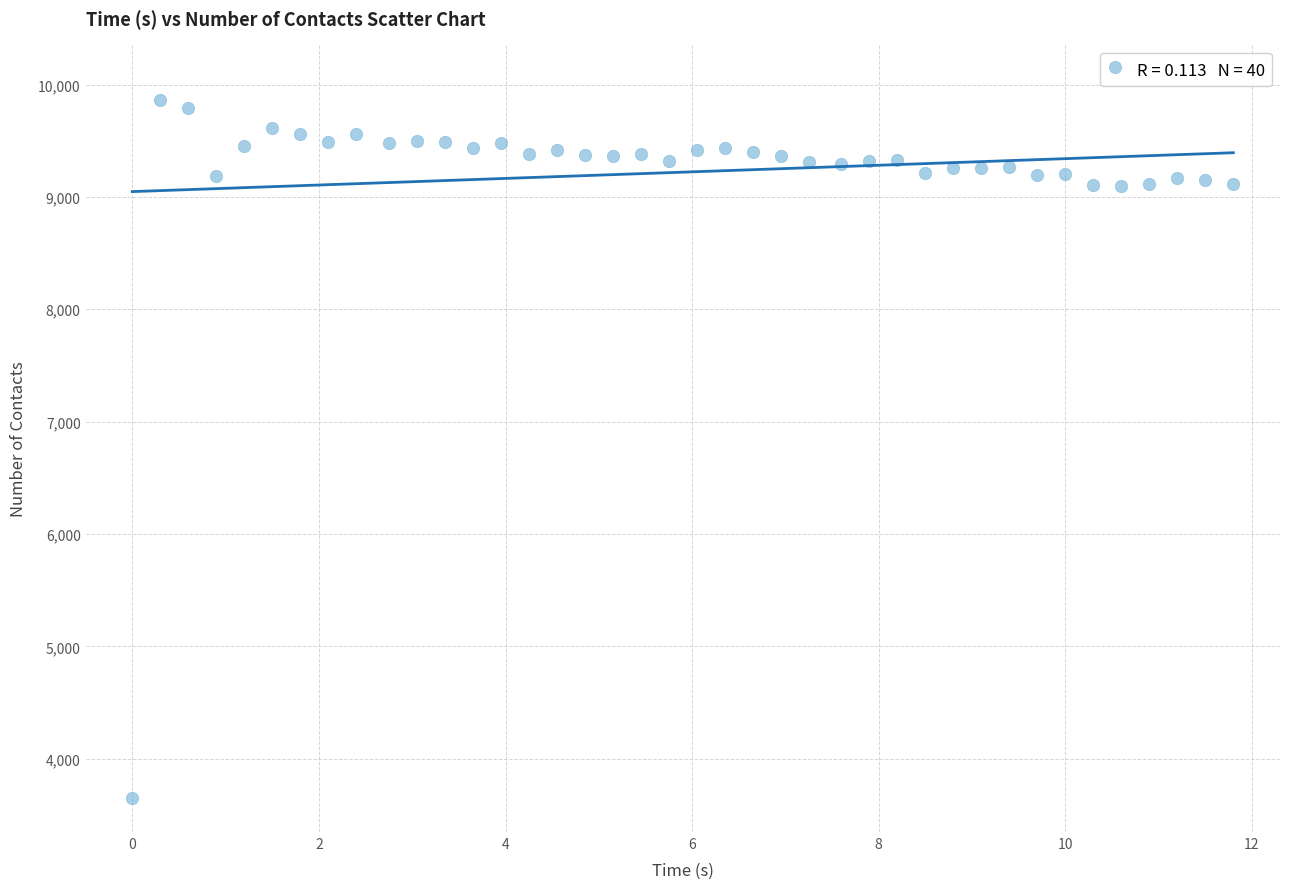

What is the range of Y values (max minus min)?

6209